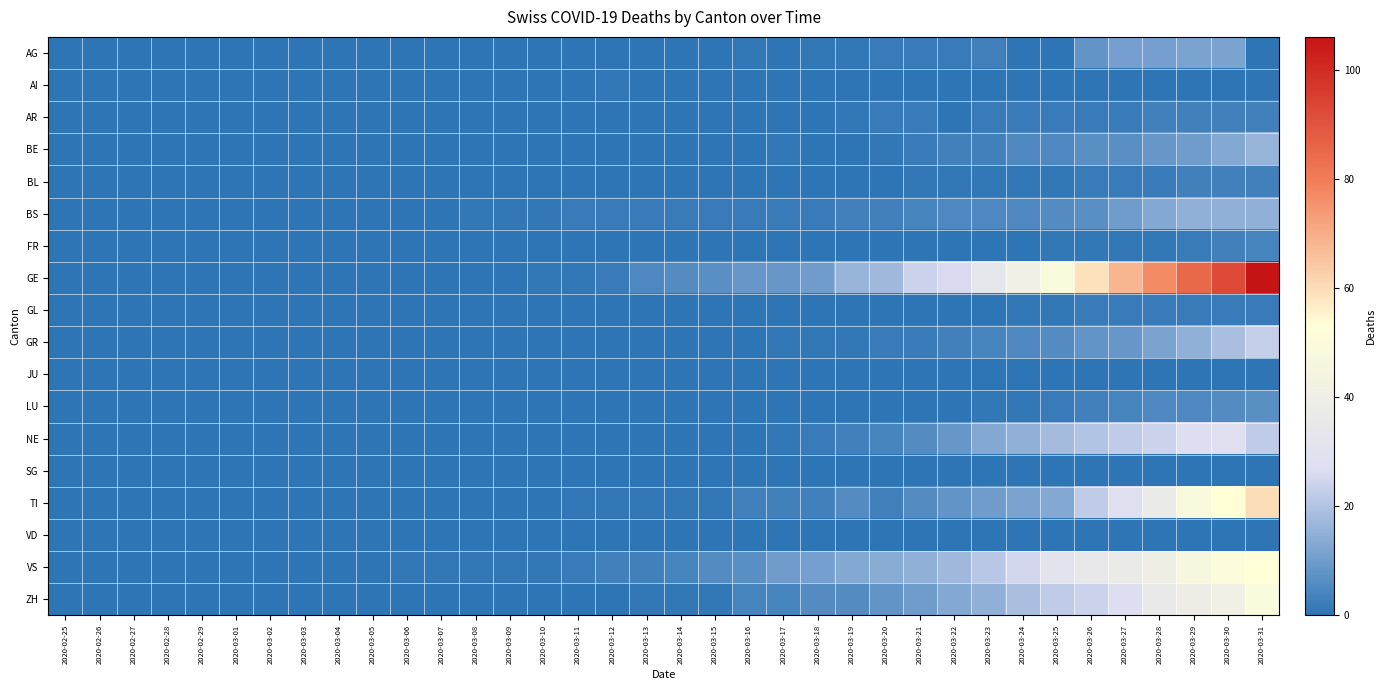

Reading left to right, what are all the values shown in this chart?

AG: 2020-02-25=0	2020-02-26=0	2020-02-27=0	2020-02-28=0	2020-02-29=0	2020-03-01=0	2020-03-02=0	2020-03-03=0	2020-03-04=0	2020-03-05=0	2020-03-06=0	2020-03-07=0	2020-03-08=0	2020-03-09=0	2020-03-10=0	2020-03-11=0	2020-03-12=0	2020-03-13=0	2020-03-14=0	2020-03-15=0	2020-03-16=1	2020-03-17=0	2020-03-18=1	2020-03-19=1	2020-03-20=2	2020-03-21=2	2020-03-22=2	2020-03-23=3	2020-03-24=0	2020-03-25=0	2020-03-26=8	2020-03-27=11	2020-03-28=11	2020-03-29=12	2020-03-30=12	2020-03-31=0
AI: 2020-02-25=0	2020-02-26=0	2020-02-27=0	2020-02-28=0	2020-02-29=0	2020-03-01=0	2020-03-02=0	2020-03-03=0	2020-03-04=0	2020-03-05=0	2020-03-06=0	2020-03-07=0	2020-03-08=0	2020-03-09=0	2020-03-10=0	2020-03-11=0	2020-03-12=1	2020-03-13=0	2020-03-14=0	2020-03-15=0	2020-03-16=0	2020-03-17=0	2020-03-18=0	2020-03-19=0	2020-03-20=0	2020-03-21=0	2020-03-22=0	2020-03-23=0	2020-03-24=0	2020-03-25=0	2020-03-26=0	2020-03-27=0	2020-03-28=0	2020-03-29=0	2020-03-30=0	2020-03-31=0
AR: 2020-02-25=0	2020-02-26=0	2020-02-27=0	2020-02-28=0	2020-02-29=0	2020-03-01=0	2020-03-02=0	2020-03-03=0	2020-03-04=0	2020-03-05=0	2020-03-06=0	2020-03-07=0	2020-03-08=0	2020-03-09=0	2020-03-10=0	2020-03-11=0	2020-03-12=0	2020-03-13=0	2020-03-14=0	2020-03-15=0	2020-03-16=0	2020-03-17=0	2020-03-18=0	2020-03-19=1	2020-03-20=2	2020-03-21=2	2020-03-22=0	2020-03-23=2	2020-03-24=2	2020-03-25=2	2020-03-26=2	2020-03-27=2	2020-03-28=3	2020-03-29=3	2020-03-30=3	2020-03-31=3
BE: 2020-02-25=0	2020-02-26=0	2020-02-27=0	2020-02-28=0	2020-02-29=0	2020-03-01=0	2020-03-02=0	2020-03-03=0	2020-03-04=0	2020-03-05=0	2020-03-06=0	2020-03-07=0	2020-03-08=0	2020-03-09=0	2020-03-10=0	2020-03-11=0	2020-03-12=0	2020-03-13=0	2020-03-14=0	2020-03-15=0	2020-03-16=0	2020-03-17=1	2020-03-18=0	2020-03-19=0	2020-03-20=1	2020-03-21=2	2020-03-22=3	2020-03-23=3	2020-03-24=5	2020-03-25=5	2020-03-26=7	2020-03-27=7	2020-03-28=9	2020-03-29=10	2020-03-30=13	2020-03-31=16
BL: 2020-02-25=0	2020-02-26=0	2020-02-27=0	2020-02-28=0	2020-02-29=0	2020-03-01=0	2020-03-02=0	2020-03-03=0	2020-03-04=0	2020-03-05=0	2020-03-06=0	2020-03-07=0	2020-03-08=0	2020-03-09=0	2020-03-10=0	2020-03-11=0	2020-03-12=0	2020-03-13=0	2020-03-14=0	2020-03-15=0	2020-03-16=0	2020-03-17=0	2020-03-18=0	2020-03-19=0	2020-03-20=0	2020-03-21=1	2020-03-22=1	2020-03-23=1	2020-03-24=1	2020-03-25=1	2020-03-26=2	2020-03-27=2	2020-03-28=2	2020-03-29=3	2020-03-30=3	2020-03-31=3
BS: 2020-02-25=0	2020-02-26=0	2020-02-27=0	2020-02-28=0	2020-02-29=0	2020-03-01=0	2020-03-02=0	2020-03-03=0	2020-03-04=0	2020-03-05=0	2020-03-06=0	2020-03-07=0	2020-03-08=1	2020-03-09=1	2020-03-10=1	2020-03-11=2	2020-03-12=2	2020-03-13=2	2020-03-14=2	2020-03-15=2	2020-03-16=2	2020-03-17=2	2020-03-18=2	2020-03-19=3	2020-03-20=3	2020-03-21=4	2020-03-22=5	2020-03-23=5	2020-03-24=5	2020-03-25=6	2020-03-26=7	2020-03-27=10	2020-03-28=13	2020-03-29=15	2020-03-30=15	2020-03-31=15
FR: 2020-02-25=0	2020-02-26=0	2020-02-27=0	2020-02-28=0	2020-02-29=0	2020-03-01=0	2020-03-02=0	2020-03-03=0	2020-03-04=0	2020-03-05=0	2020-03-06=0	2020-03-07=0	2020-03-08=0	2020-03-09=0	2020-03-10=0	2020-03-11=0	2020-03-12=0	2020-03-13=0	2020-03-14=0	2020-03-15=0	2020-03-16=0	2020-03-17=0	2020-03-18=0	2020-03-19=0	2020-03-20=0	2020-03-21=0	2020-03-22=0	2020-03-23=0	2020-03-24=0	2020-03-25=1	2020-03-26=1	2020-03-27=1	2020-03-28=1	2020-03-29=2	2020-03-30=3	2020-03-31=4
GE: 2020-02-25=0	2020-02-26=0	2020-02-27=0	2020-02-28=0	2020-02-29=0	2020-03-01=0	2020-03-02=0	2020-03-03=0	2020-03-04=0	2020-03-05=0	2020-03-06=0	2020-03-07=0	2020-03-08=0	2020-03-09=0	2020-03-10=1	2020-03-11=1	2020-03-12=2	2020-03-13=5	2020-03-14=6	2020-03-15=7	2020-03-16=9	2020-03-17=9	2020-03-18=10	2020-03-19=16	2020-03-20=17	2020-03-21=24	2020-03-22=26	2020-03-23=33	2020-03-24=41	2020-03-25=49	2020-03-26=59	2020-03-27=68	2020-03-28=77	2020-03-29=85	2020-03-30=92	2020-03-31=106
GL: 2020-02-25=0	2020-02-26=0	2020-02-27=0	2020-02-28=0	2020-02-29=0	2020-03-01=0	2020-03-02=0	2020-03-03=0	2020-03-04=0	2020-03-05=0	2020-03-06=0	2020-03-07=0	2020-03-08=0	2020-03-09=0	2020-03-10=0	2020-03-11=0	2020-03-12=0	2020-03-13=0	2020-03-14=0	2020-03-15=0	2020-03-16=0	2020-03-17=0	2020-03-18=0	2020-03-19=0	2020-03-20=0	2020-03-21=0	2020-03-22=0	2020-03-23=0	2020-03-24=1	2020-03-25=1	2020-03-26=2	2020-03-27=2	2020-03-28=2	2020-03-29=2	2020-03-30=2	2020-03-31=2
GR: 2020-02-25=0	2020-02-26=0	2020-02-27=0	2020-02-28=0	2020-02-29=0	2020-03-01=0	2020-03-02=0	2020-03-03=0	2020-03-04=0	2020-03-05=0	2020-03-06=0	2020-03-07=0	2020-03-08=0	2020-03-09=0	2020-03-10=0	2020-03-11=0	2020-03-12=0	2020-03-13=0	2020-03-14=0	2020-03-15=0	2020-03-16=0	2020-03-17=1	2020-03-18=1	2020-03-19=1	2020-03-20=2	2020-03-21=2	2020-03-22=3	2020-03-23=4	2020-03-24=5	2020-03-25=6	2020-03-26=8	2020-03-27=9	2020-03-28=12	2020-03-29=15	2020-03-30=19	2020-03-31=23
JU: 2020-02-25=0	2020-02-26=0	2020-02-27=0	2020-02-28=0	2020-02-29=0	2020-03-01=0	2020-03-02=0	2020-03-03=0	2020-03-04=0	2020-03-05=0	2020-03-06=0	2020-03-07=0	2020-03-08=0	2020-03-09=0	2020-03-10=0	2020-03-11=0	2020-03-12=0	2020-03-13=0	2020-03-14=0	2020-03-15=0	2020-03-16=0	2020-03-17=0	2020-03-18=0	2020-03-19=0	2020-03-20=0	2020-03-21=0	2020-03-22=0	2020-03-23=0	2020-03-24=0	2020-03-25=0	2020-03-26=0	2020-03-27=0	2020-03-28=0	2020-03-29=0	2020-03-30=0	2020-03-31=0
LU: 2020-02-25=0	2020-02-26=0	2020-02-27=0	2020-02-28=0	2020-02-29=0	2020-03-01=0	2020-03-02=0	2020-03-03=0	2020-03-04=0	2020-03-05=0	2020-03-06=0	2020-03-07=0	2020-03-08=0	2020-03-09=0	2020-03-10=0	2020-03-11=0	2020-03-12=0	2020-03-13=0	2020-03-14=0	2020-03-15=0	2020-03-16=0	2020-03-17=0	2020-03-18=0	2020-03-19=0	2020-03-20=0	2020-03-21=0	2020-03-22=0	2020-03-23=1	2020-03-24=1	2020-03-25=2	2020-03-26=3	2020-03-27=4	2020-03-28=5	2020-03-29=5	2020-03-30=6	2020-03-31=7
NE: 2020-02-25=0	2020-02-26=0	2020-02-27=0	2020-02-28=0	2020-02-29=0	2020-03-01=0	2020-03-02=0	2020-03-03=0	2020-03-04=0	2020-03-05=0	2020-03-06=0	2020-03-07=0	2020-03-08=0	2020-03-09=0	2020-03-10=0	2020-03-11=0	2020-03-12=0	2020-03-13=0	2020-03-14=0	2020-03-15=0	2020-03-16=0	2020-03-17=1	2020-03-18=2	2020-03-19=3	2020-03-20=4	2020-03-21=6	2020-03-22=9	2020-03-23=13	2020-03-24=15	2020-03-25=18	2020-03-26=20	2020-03-27=22	2020-03-28=24	2020-03-29=27	2020-03-30=28	2020-03-31=22
SG: 2020-02-25=0	2020-02-26=0	2020-02-27=0	2020-02-28=0	2020-02-29=0	2020-03-01=0	2020-03-02=0	2020-03-03=0	2020-03-04=0	2020-03-05=0	2020-03-06=0	2020-03-07=0	2020-03-08=0	2020-03-09=0	2020-03-10=0	2020-03-11=0	2020-03-12=0	2020-03-13=0	2020-03-14=0	2020-03-15=0	2020-03-16=0	2020-03-17=0	2020-03-18=0	2020-03-19=0	2020-03-20=0	2020-03-21=0	2020-03-22=0	2020-03-23=0	2020-03-24=0	2020-03-25=0	2020-03-26=0	2020-03-27=0	2020-03-28=0	2020-03-29=0	2020-03-30=0	2020-03-31=0
TI: 2020-02-25=0	2020-02-26=0	2020-02-27=0	2020-02-28=0	2020-02-29=0	2020-03-01=0	2020-03-02=0	2020-03-03=0	2020-03-04=0	2020-03-05=0	2020-03-06=0	2020-03-07=0	2020-03-08=0	2020-03-09=0	2020-03-10=0	2020-03-11=1	2020-03-12=1	2020-03-13=1	2020-03-14=1	2020-03-15=1	2020-03-16=3	2020-03-17=3	2020-03-18=3	2020-03-19=6	2020-03-20=3	2020-03-21=6	2020-03-22=8	2020-03-23=10	2020-03-24=12	2020-03-25=13	2020-03-26=22	2020-03-27=28	2020-03-28=37	2020-03-29=48	2020-03-30=53	2020-03-31=60
VD: 2020-02-25=0	2020-02-26=0	2020-02-27=0	2020-02-28=0	2020-02-29=0	2020-03-01=0	2020-03-02=0	2020-03-03=0	2020-03-04=0	2020-03-05=0	2020-03-06=0	2020-03-07=0	2020-03-08=0	2020-03-09=0	2020-03-10=0	2020-03-11=0	2020-03-12=0	2020-03-13=0	2020-03-14=0	2020-03-15=0	2020-03-16=0	2020-03-17=0	2020-03-18=0	2020-03-19=0	2020-03-20=0	2020-03-21=0	2020-03-22=0	2020-03-23=0	2020-03-24=0	2020-03-25=0	2020-03-26=0	2020-03-27=0	2020-03-28=0	2020-03-29=0	2020-03-30=0	2020-03-31=0
VS: 2020-02-25=0	2020-02-26=0	2020-02-27=0	2020-02-28=0	2020-02-29=0	2020-03-01=0	2020-03-02=0	2020-03-03=0	2020-03-04=0	2020-03-05=0	2020-03-06=1	2020-03-07=1	2020-03-08=1	2020-03-09=1	2020-03-10=1	2020-03-11=2	2020-03-12=3	2020-03-13=3	2020-03-14=4	2020-03-15=6	2020-03-16=7	2020-03-17=10	2020-03-18=11	2020-03-19=13	2020-03-20=14	2020-03-21=15	2020-03-22=17	2020-03-23=21	2020-03-24=25	2020-03-25=31	2020-03-26=35	2020-03-27=37	2020-03-28=40	2020-03-29=47	2020-03-30=51	2020-03-31=53
ZH: 2020-02-25=0	2020-02-26=0	2020-02-27=0	2020-02-28=0	2020-02-29=0	2020-03-01=0	2020-03-02=0	2020-03-03=0	2020-03-04=0	2020-03-05=0	2020-03-06=0	2020-03-07=0	2020-03-08=0	2020-03-09=0	2020-03-10=0	2020-03-11=0	2020-03-12=0	2020-03-13=1	2020-03-14=1	2020-03-15=1	2020-03-16=4	2020-03-17=4	2020-03-18=6	2020-03-19=6	2020-03-20=8	2020-03-21=10	2020-03-22=13	2020-03-23=15	2020-03-24=19	2020-03-25=22	2020-03-26=24	2020-03-27=27	2020-03-28=36	2020-03-29=39	2020-03-30=41	2020-03-31=49